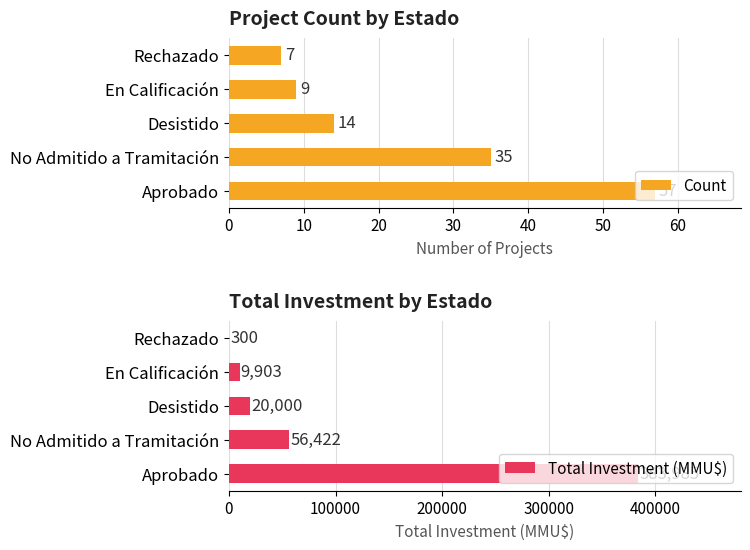

What value does the Count series have at Aprobado, to the nearest 5?

55